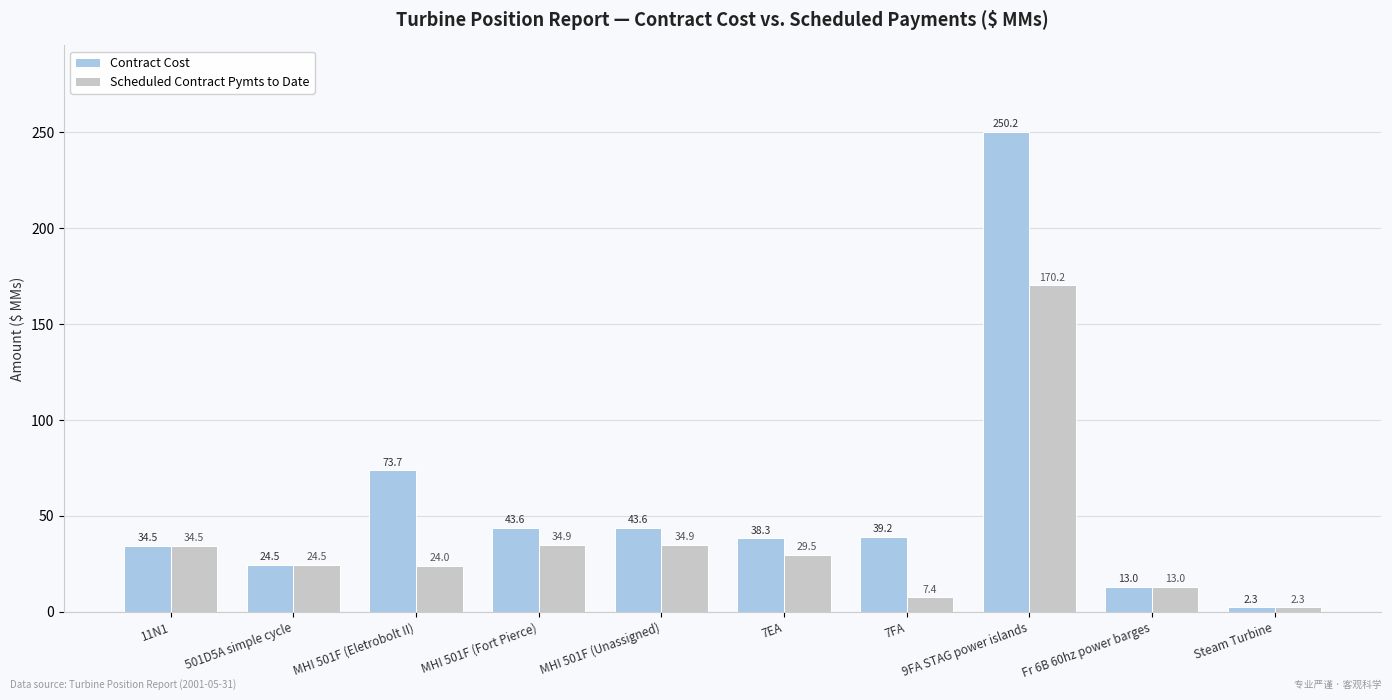

What is the lowest value of the Scheduled Contract Pymts to Date series?

2.3